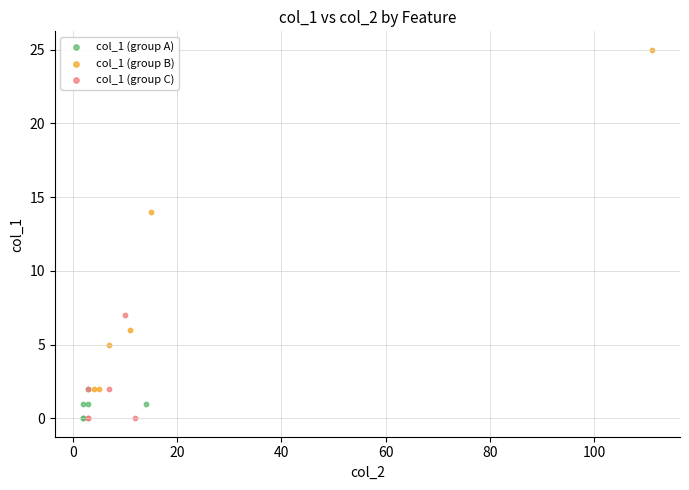

Which series has the largest Y range (max minus min)?

col_1 (group B)